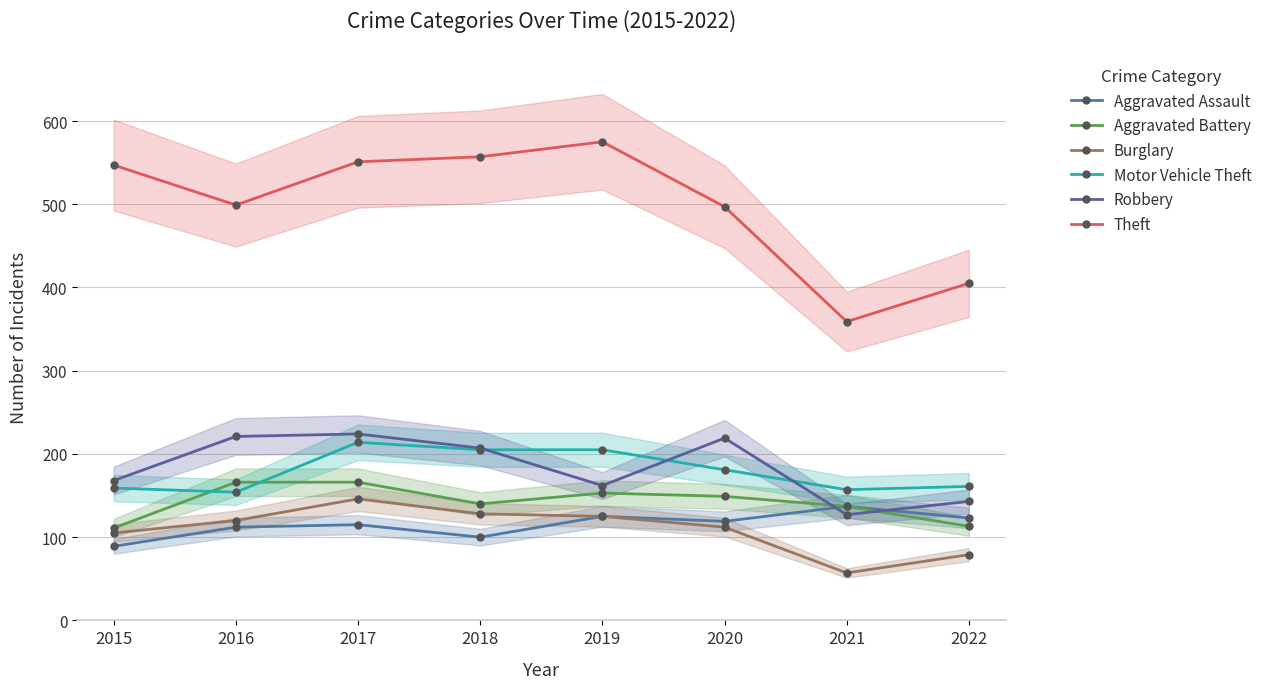

At which category is the sum across all series the highest?

2017